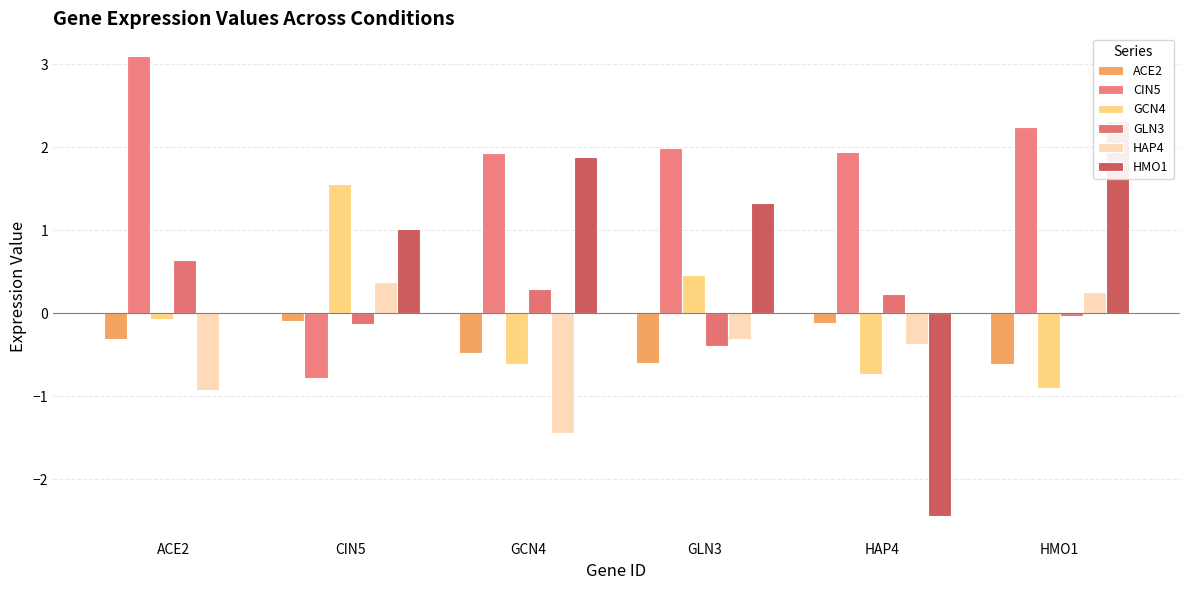

At which category does the chart reach its minimum across all series?

HAP4